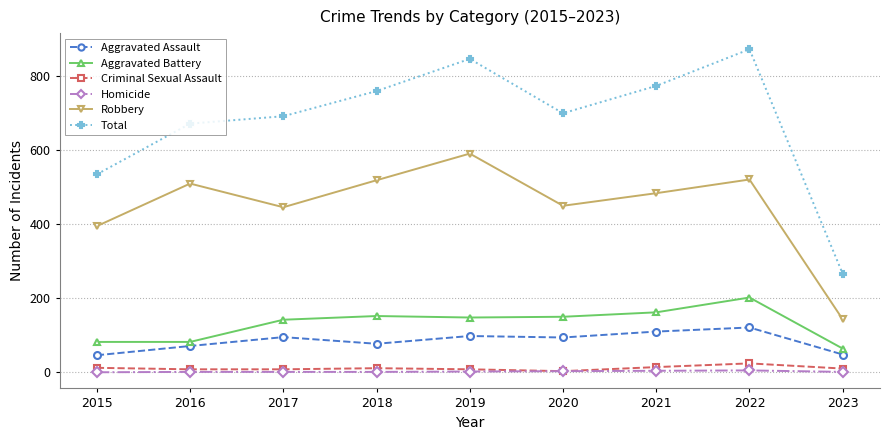

The value of Criminal Sexual Assault at 2019 is 8. True or false?

True